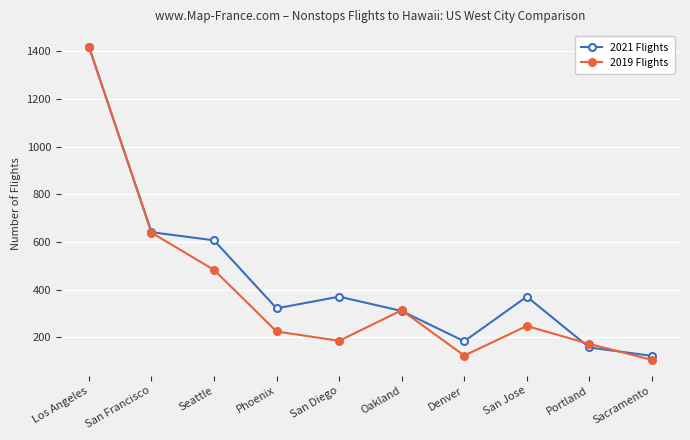

The 2019 Flights series shows 41 at Portland. True or false?

False